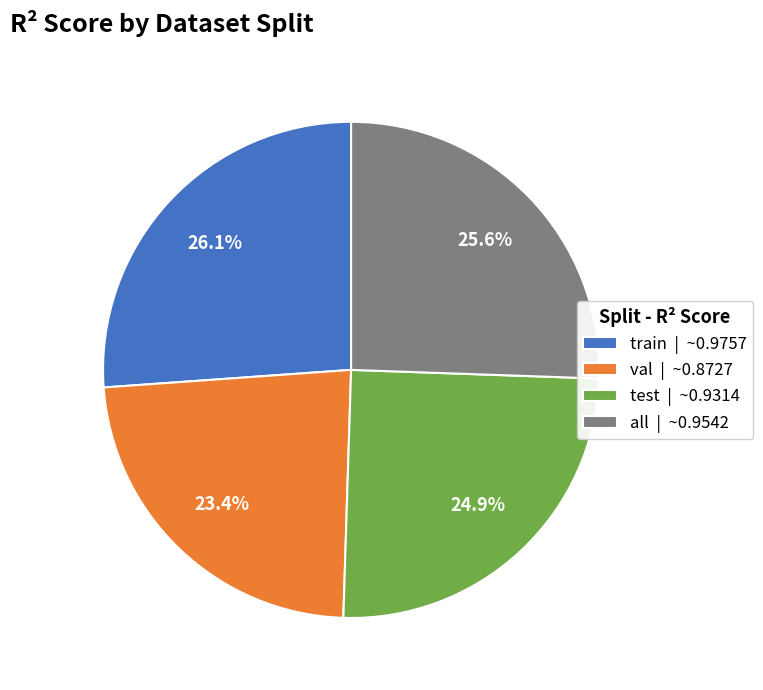

To the nearest percent, what is the difference between the largest and smallest slice percentages?

3%